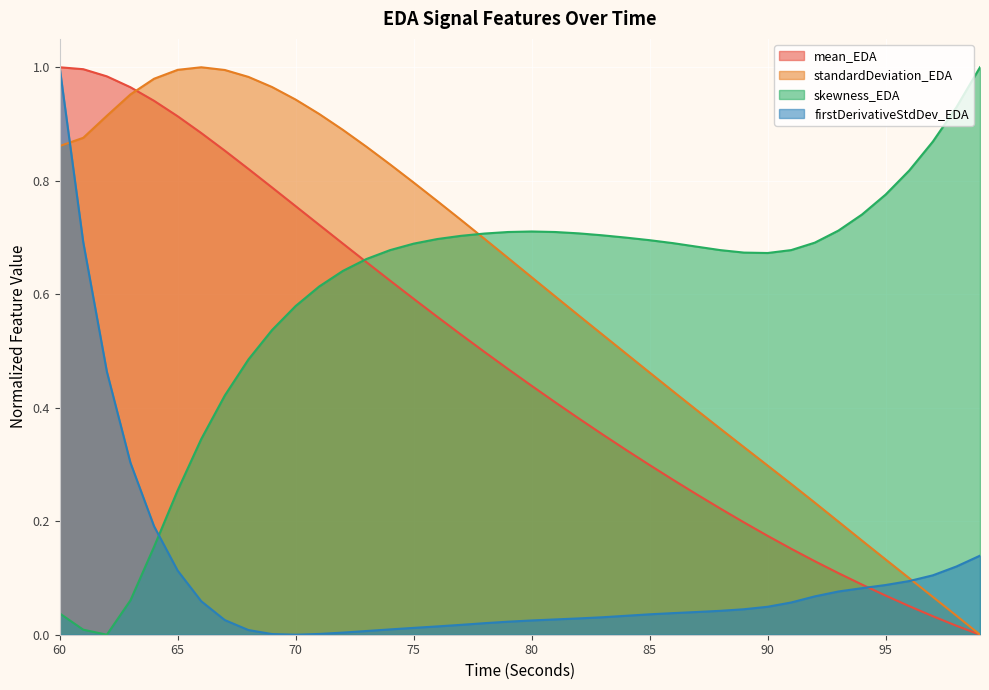

How many categories are shown in the chart?

40